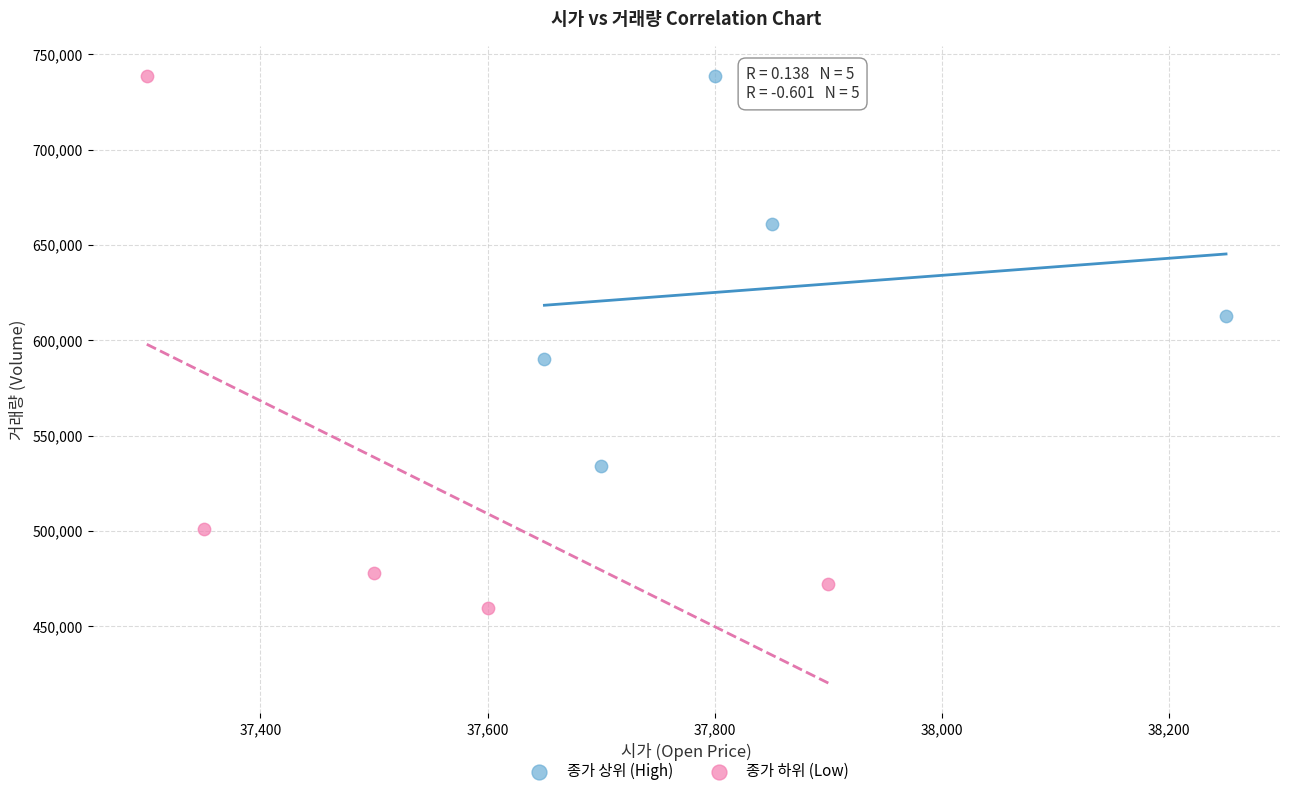

Which series has the widest spread of Y values?

종가 하위 (Low)